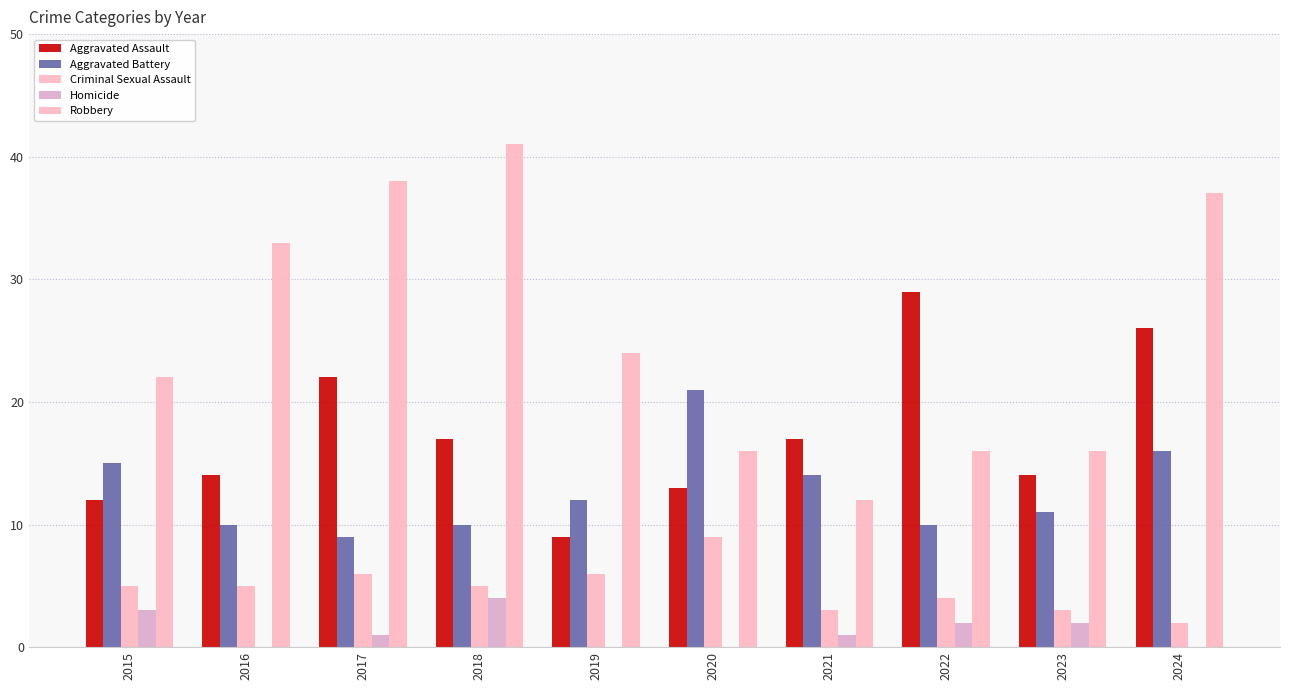

How many categories are shown in the chart?

10